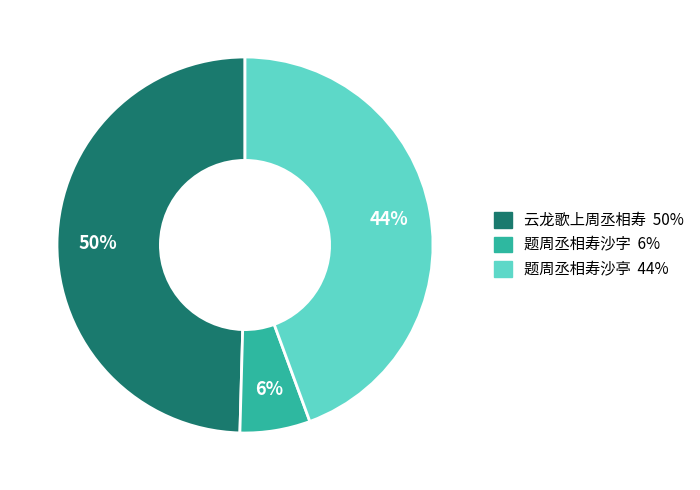

Rank the categories by value from highest to lowest.

云龙歌上周丞相寿, 题周丞相寿沙亭, 题周丞相寿沙字